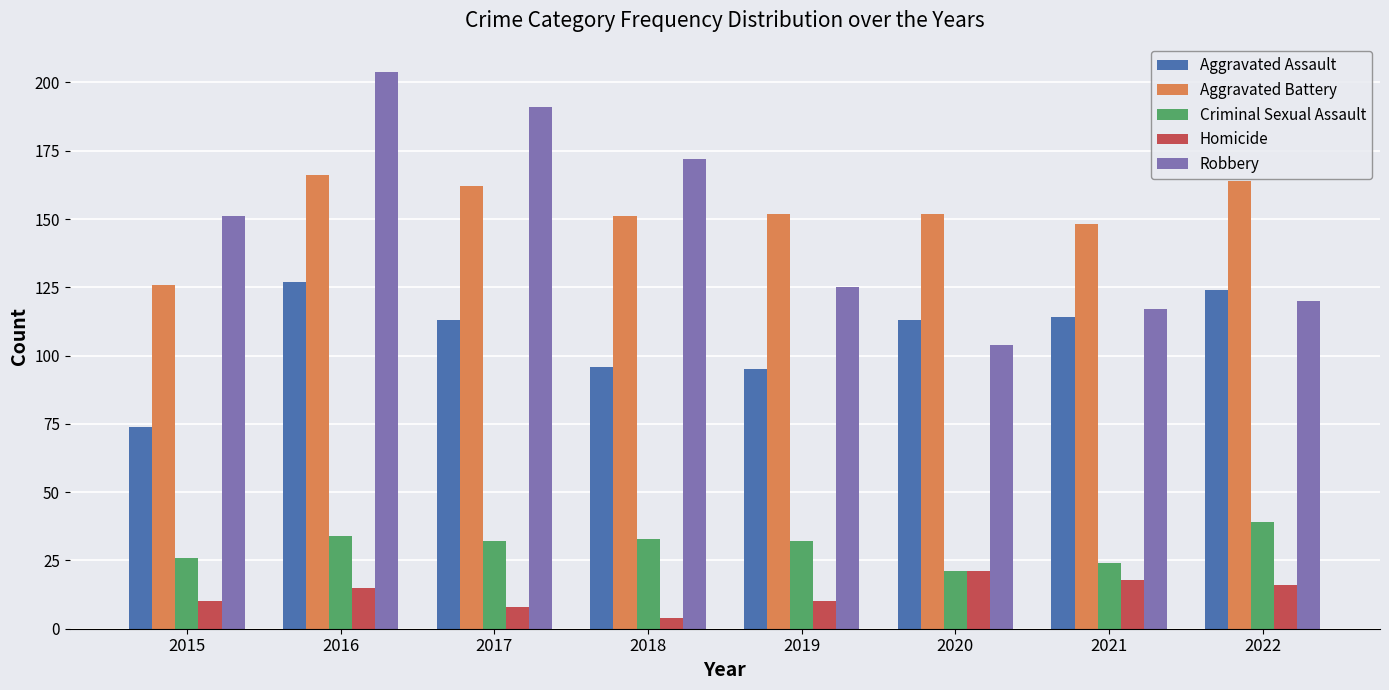

Reading left to right, what are all the values shown in this chart?

Aggravated Assault: 2015=74	2016=127	2017=113	2018=96	2019=95	2020=113	2021=114	2022=124
Aggravated Battery: 2015=126	2016=166	2017=162	2018=151	2019=152	2020=152	2021=148	2022=164
Criminal Sexual Assault: 2015=26	2016=34	2017=32	2018=33	2019=32	2020=21	2021=24	2022=39
Homicide: 2015=10	2016=15	2017=8	2018=4	2019=10	2020=21	2021=18	2022=16
Robbery: 2015=151	2016=204	2017=191	2018=172	2019=125	2020=104	2021=117	2022=120